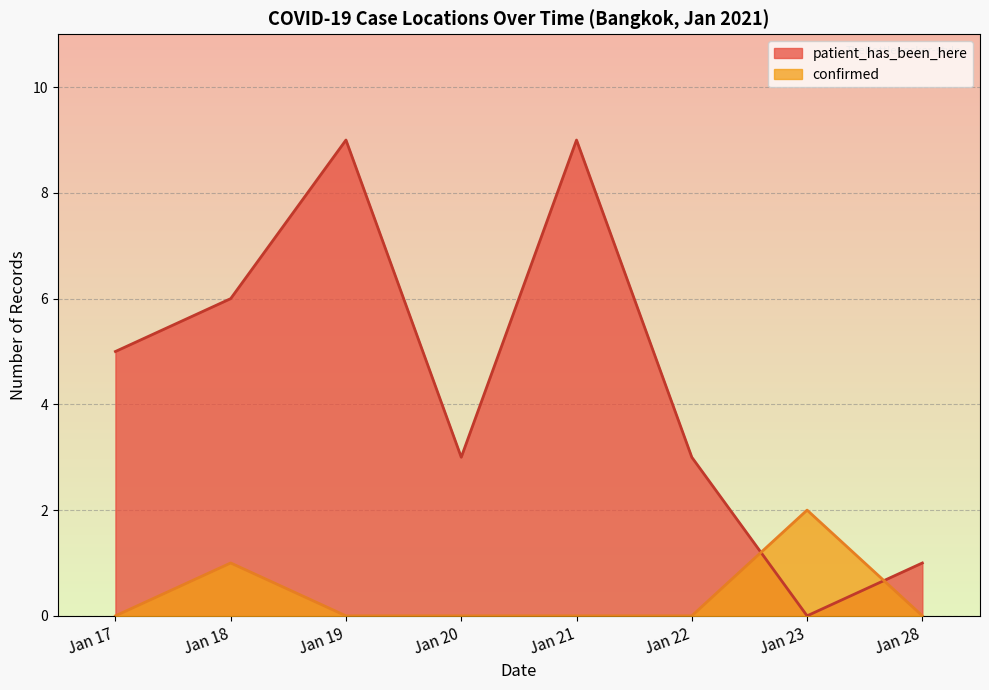

Which series has the largest total across all categories?

patient_has_been_here